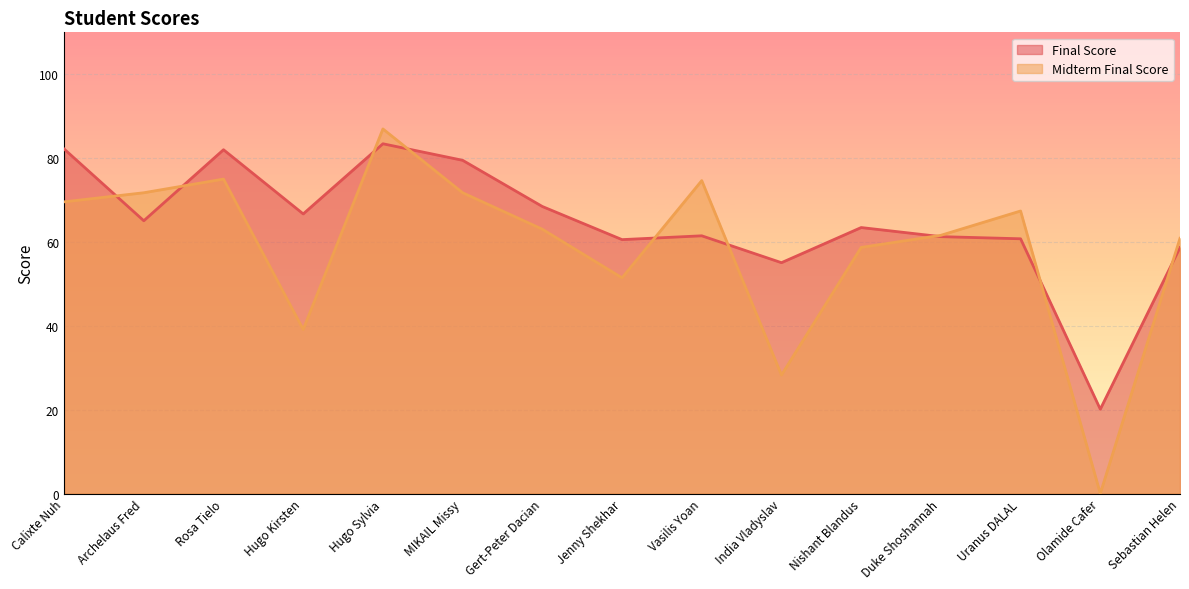

What is the value of the Final Score point at the 7th from the left?

68.5